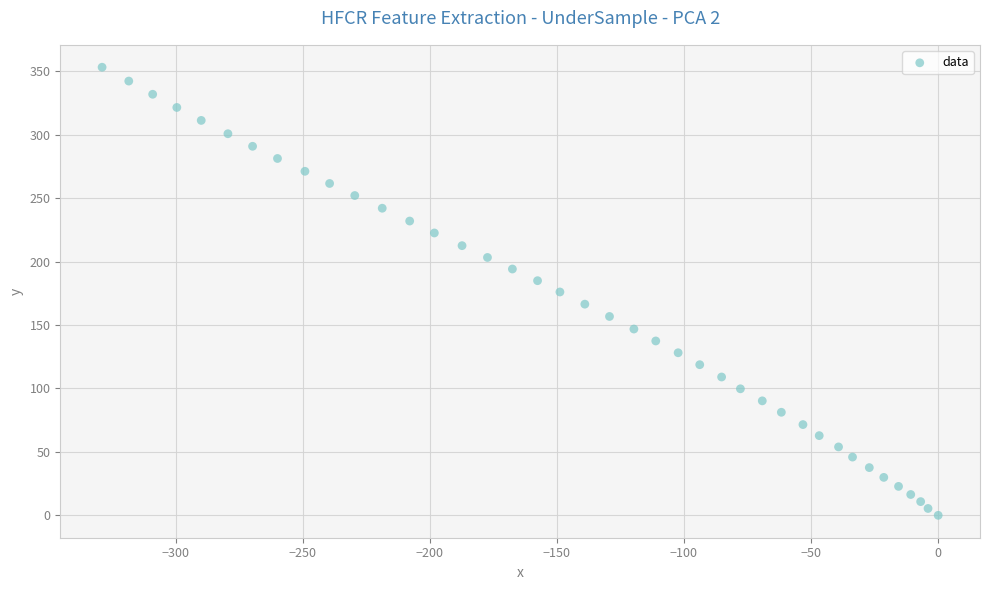

What is the range of X values (max minus min)?

328.9